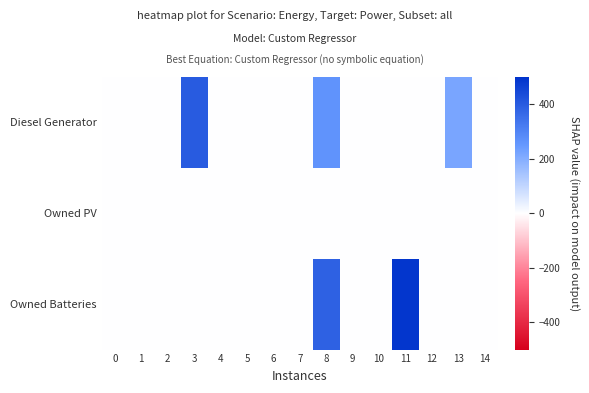

What is the greatest value displayed?

490.0